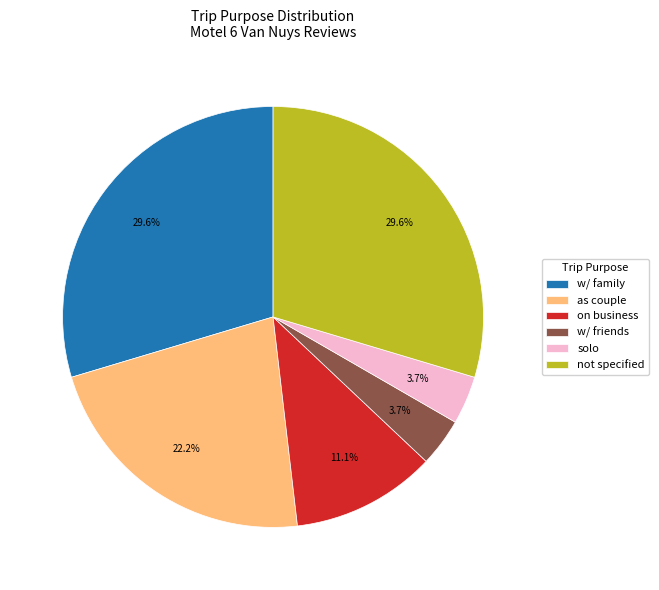

To the nearest percent, what is the average slice percentage?

17%